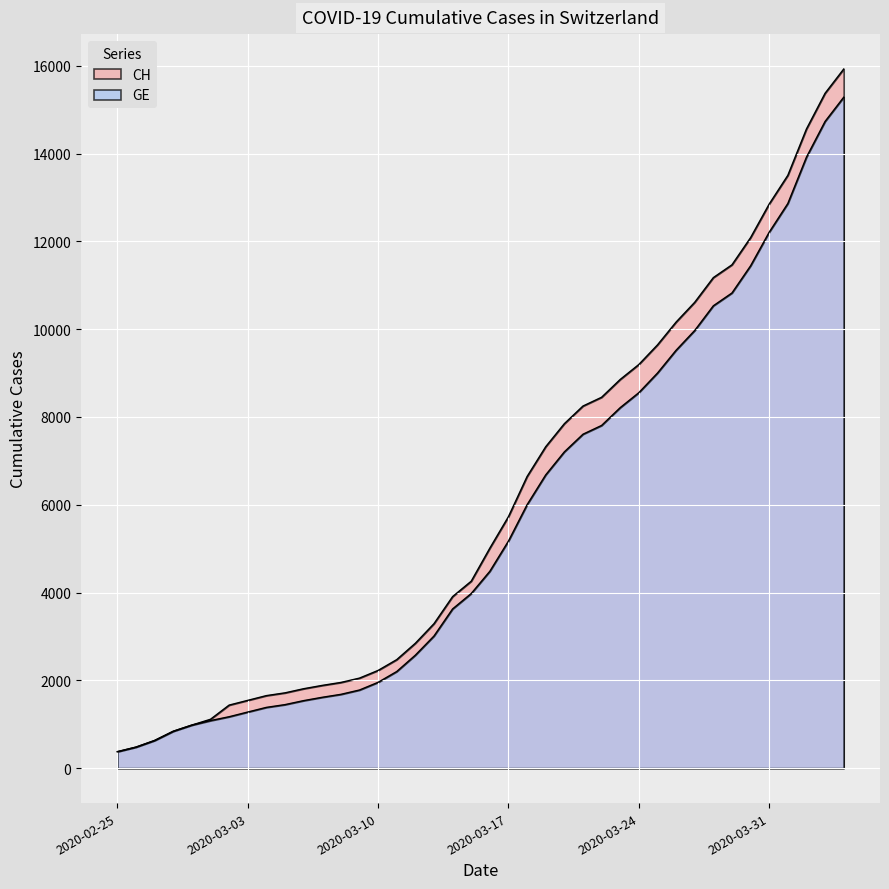

What is the value of the CH point at the 31st from the left?

10162